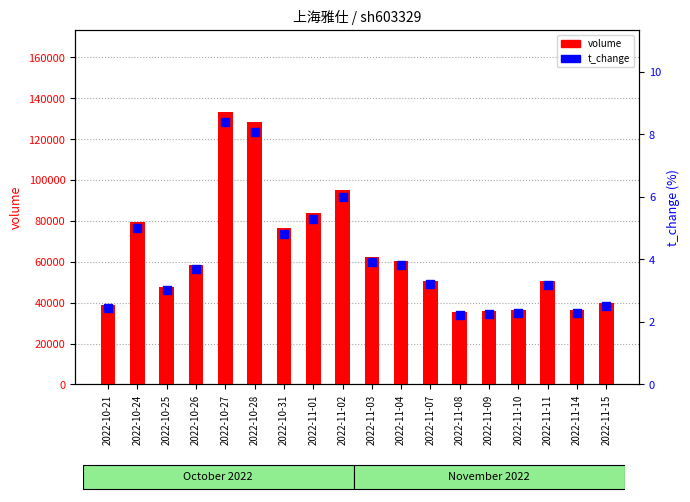

Which series has the widest spread of Y values?

volume